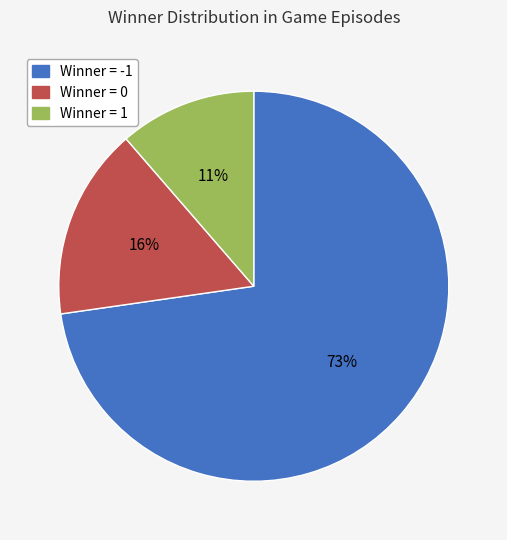

How many slices are in this pie chart?

3